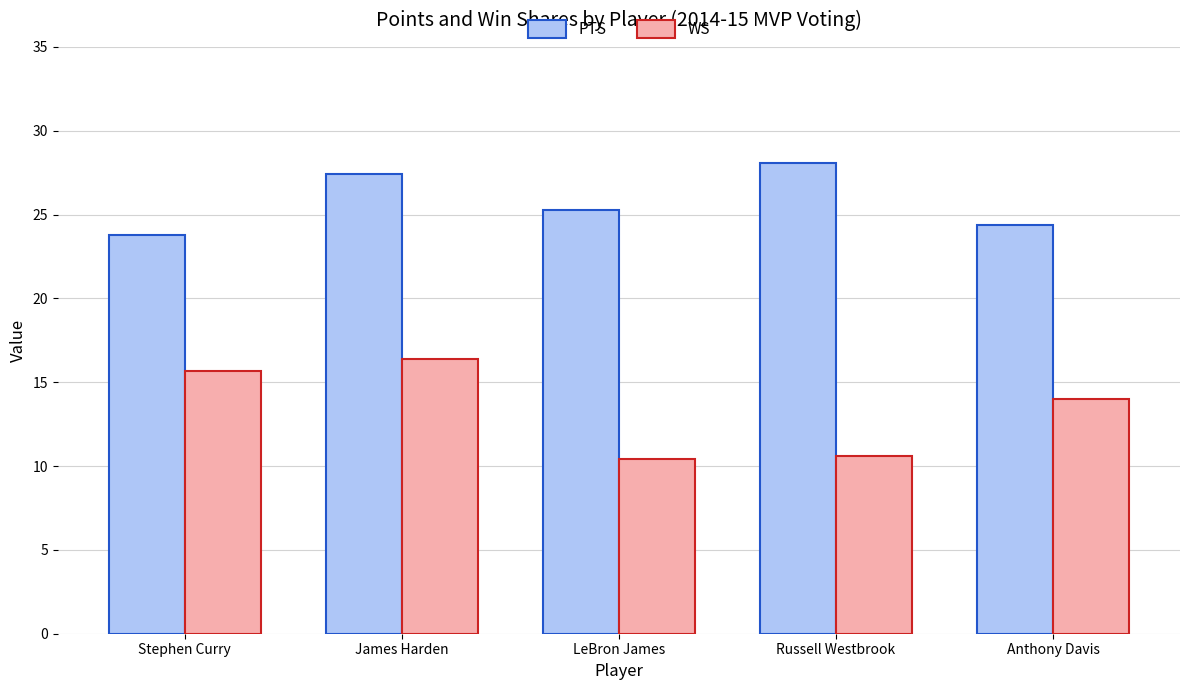

Reading left to right, what are all the values shown in this chart?

PTS: 23.8	27.4	25.3	28.1	24.4
WS: 15.7	16.4	10.4	10.6	14.0